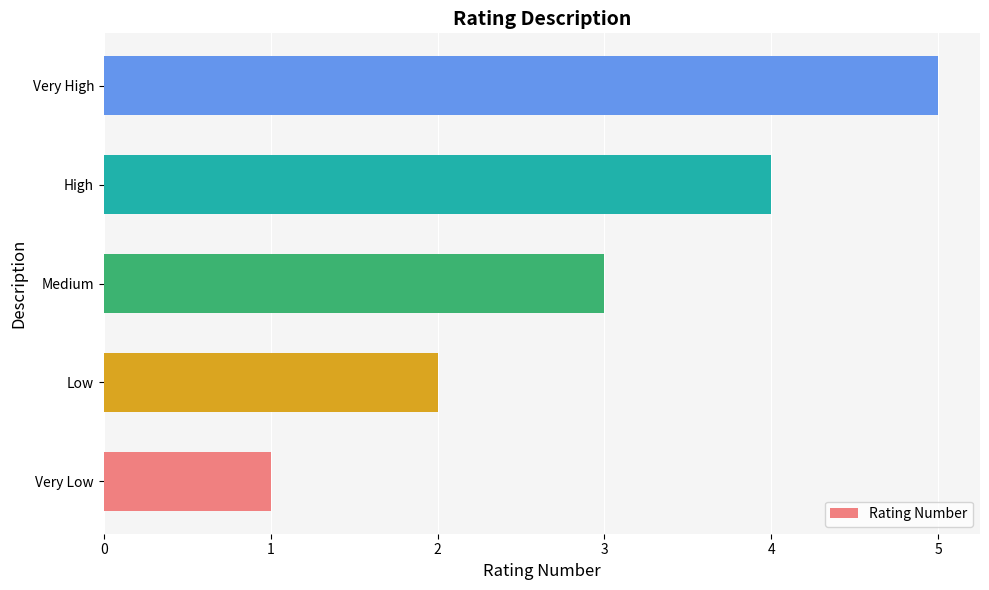

Between Medium and Low, which is larger?

Medium